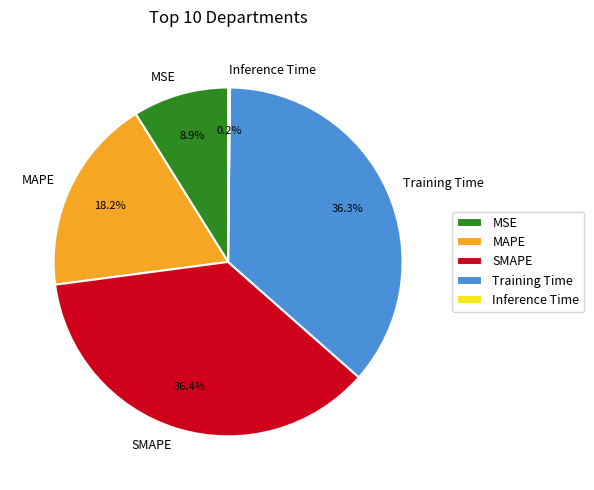

Is there any slice that represents more than half of the pie?

No